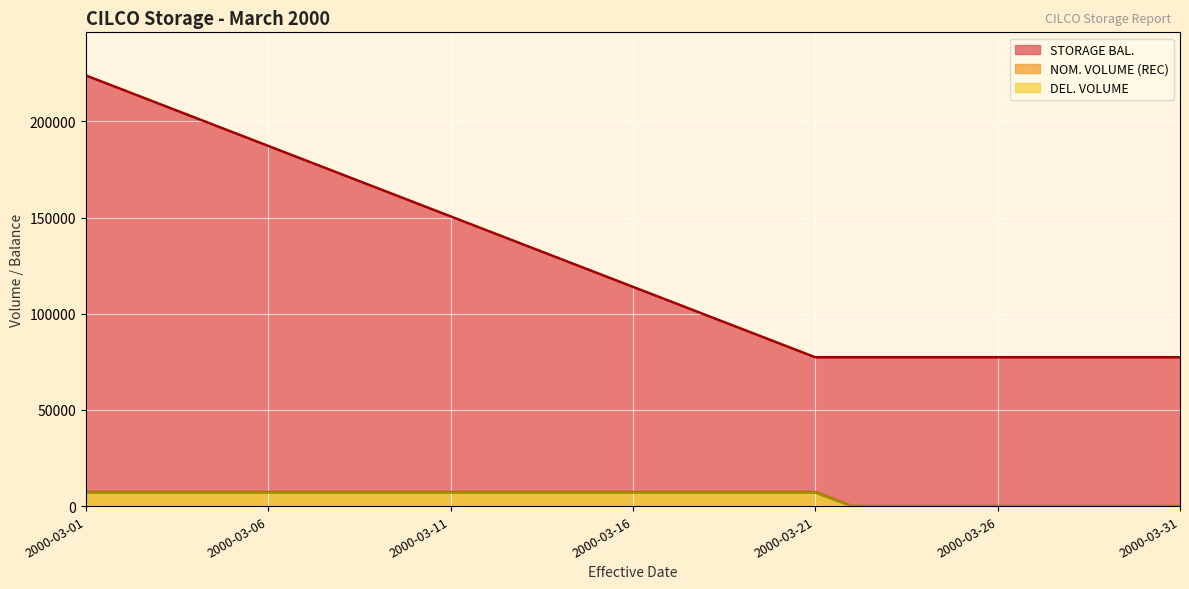

List the series in order of their peak value, highest first.

STORAGE BAL., NOM. VOLUME (REC), DEL. VOLUME